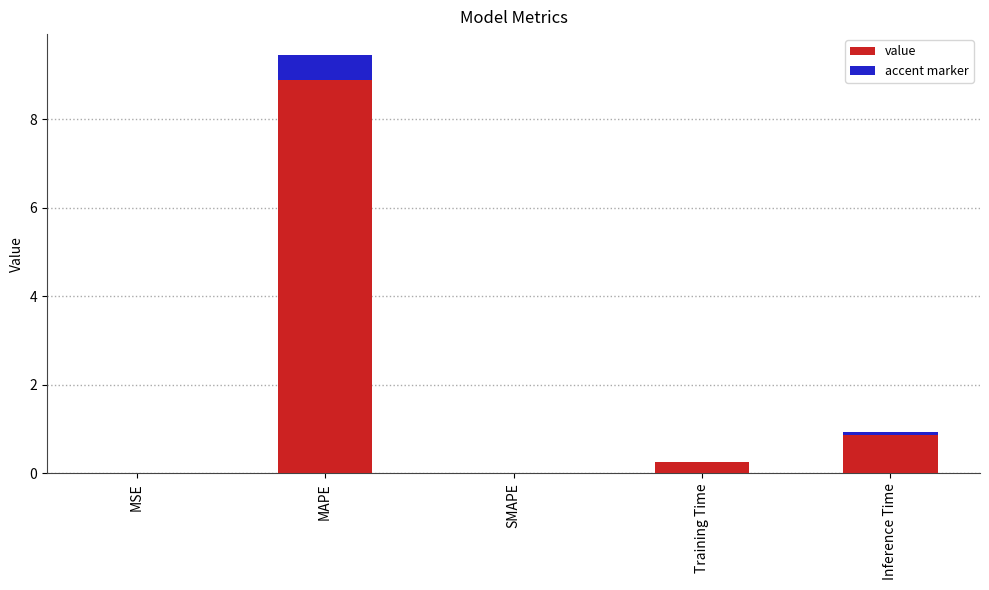

What is the ratio of the value at Inference Time to the value at MAPE?

0.1